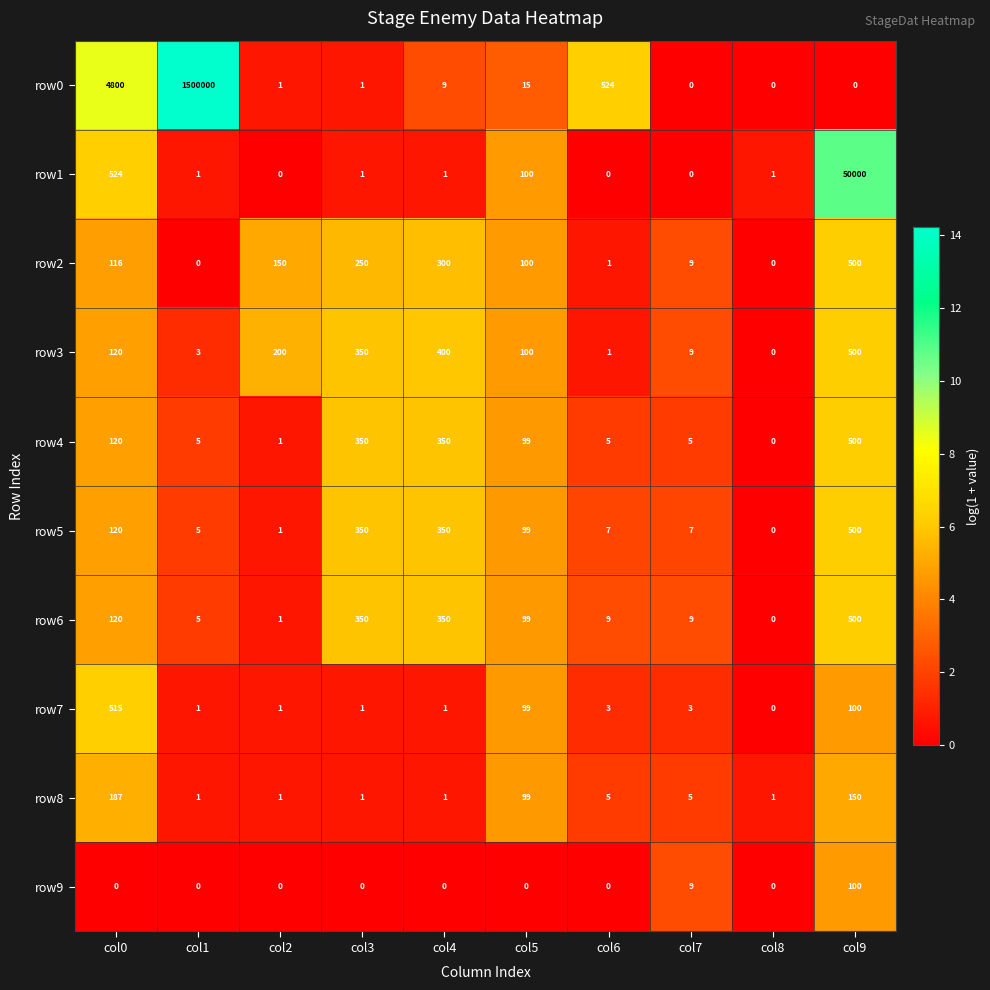

What is the total value across all series at col6?

555